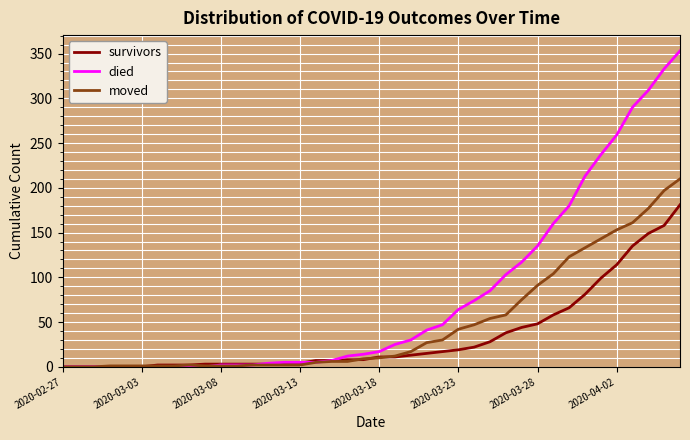

Which series has the largest total across all categories?

died